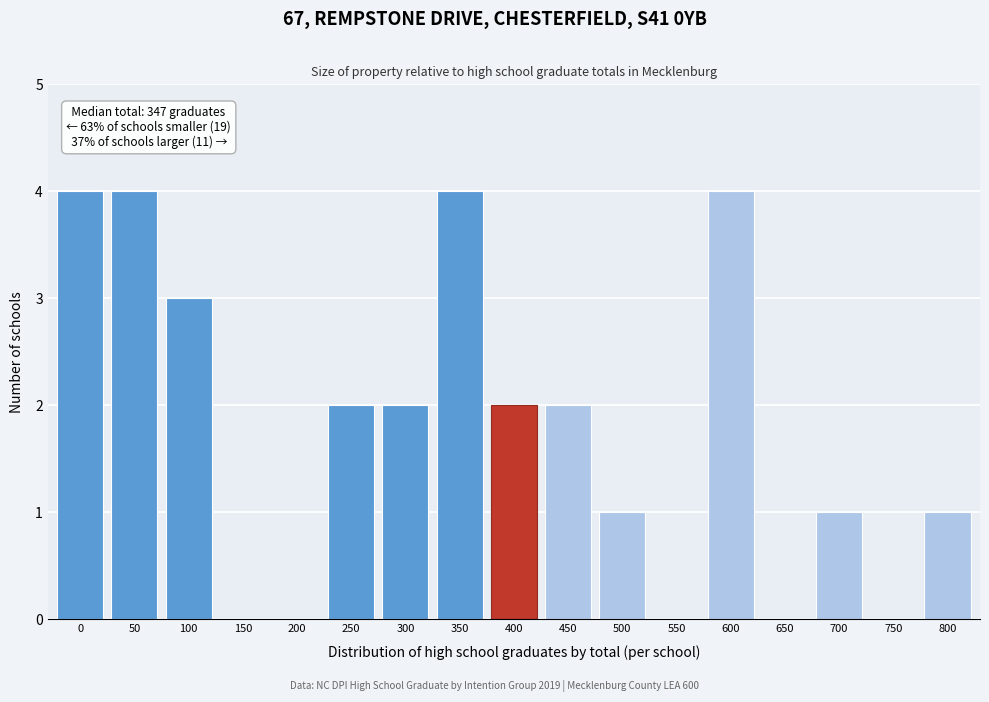

Reading left to right, list all the values displayed in this chart.

0=4	50=4	100=3	150=0	200=0	250=2	300=2	350=4	400=2	450=2	500=1	550=0	600=4	650=0	700=1	750=0	800=1